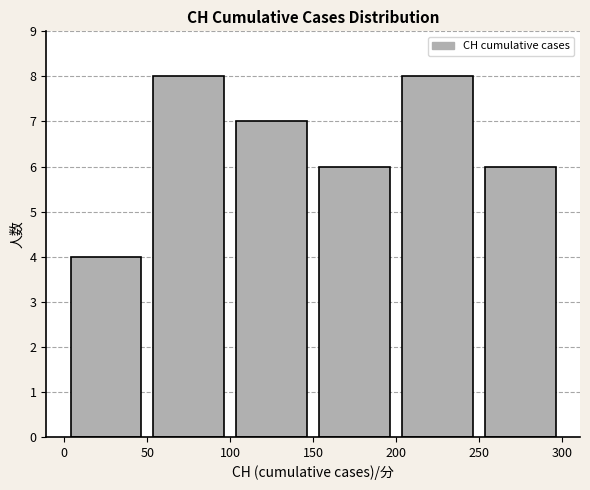

Reading left to right, list every bar in this chart as the range it spans on the x-axis followed by its height. The values are not printed on the chart, so give them approximately, as read against the axis.

0 to 50: 4
50 to 100: 8
100 to 150: 7
150 to 200: 6
200 to 250: 8
250 to 300: 6